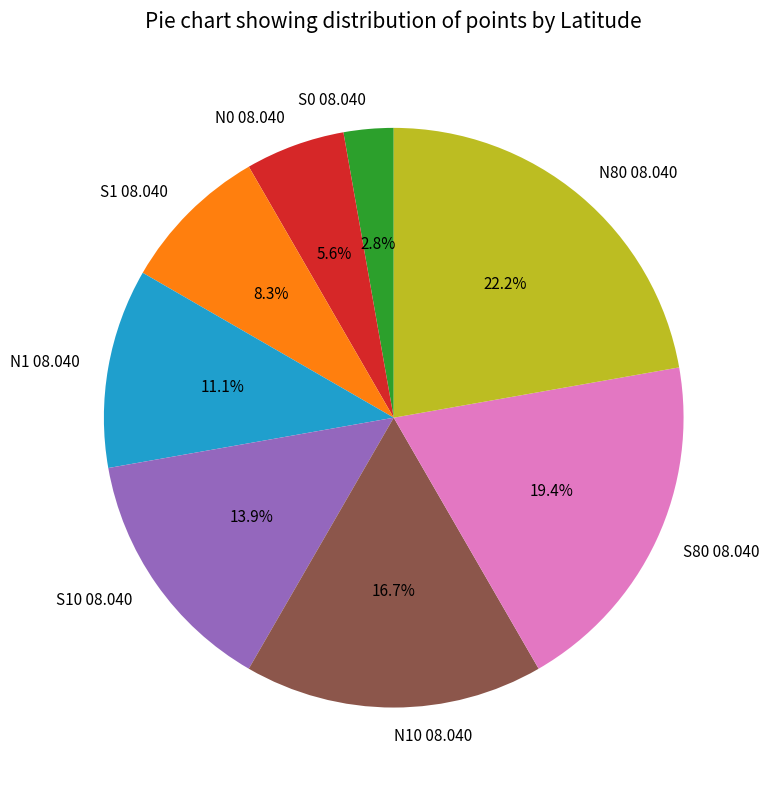

Rank the categories by value from lowest to highest.

S0 08.040, N0 08.040, S1 08.040, N1 08.040, S10 08.040, N10 08.040, S80 08.040, N80 08.040